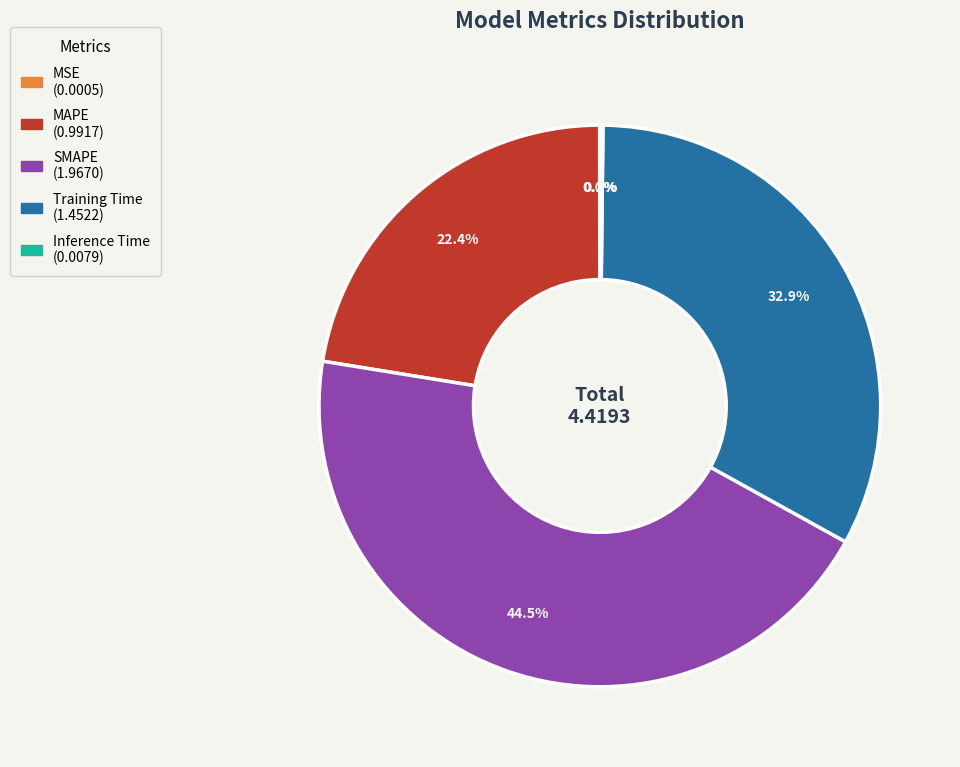

To the nearest percent, what is the average slice percentage?

20%